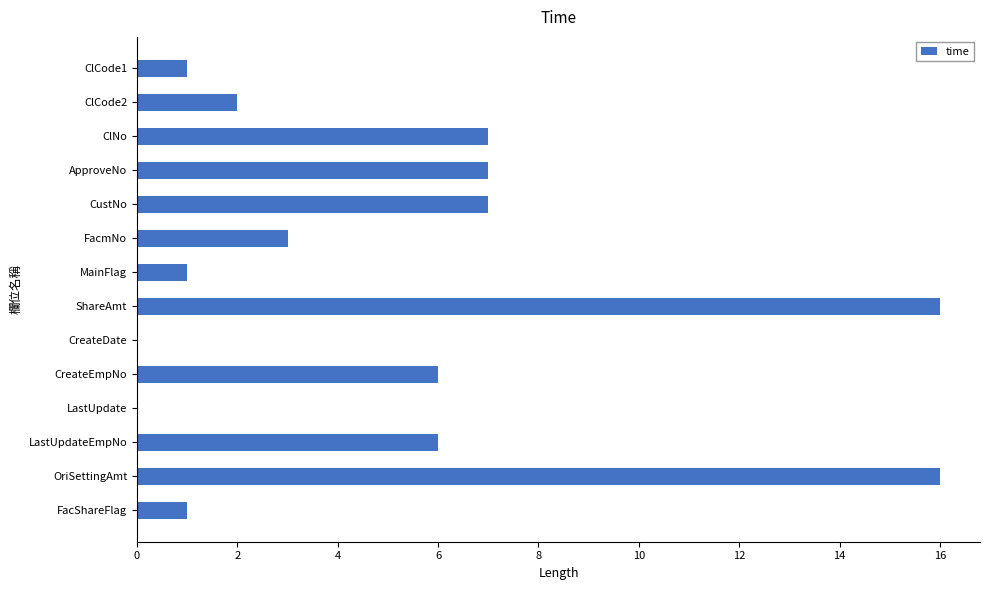

Between ClCode2 and ClNo, which is larger?

ClNo